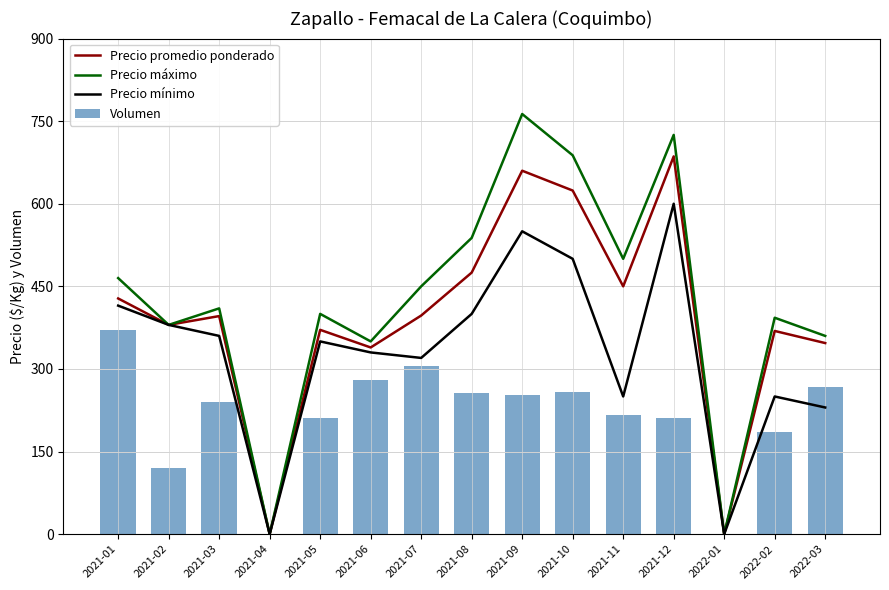

Reading left to right, what are all the values shown in this chart?

Precio promedio ponderado: 428	380	396	0	371	339	397	475	660	624	450	686	0	369	347
Precio máximo: 465	380	410	0	400	350	450	538	763	688	500	725	0	393	360
Precio mínimo: 415	380	360	0	350	330	320	400	550	500	250	600	0	250	230
Volumen: 370	120	240	0	210	280	305	257	252	258	217	210	0	185	268